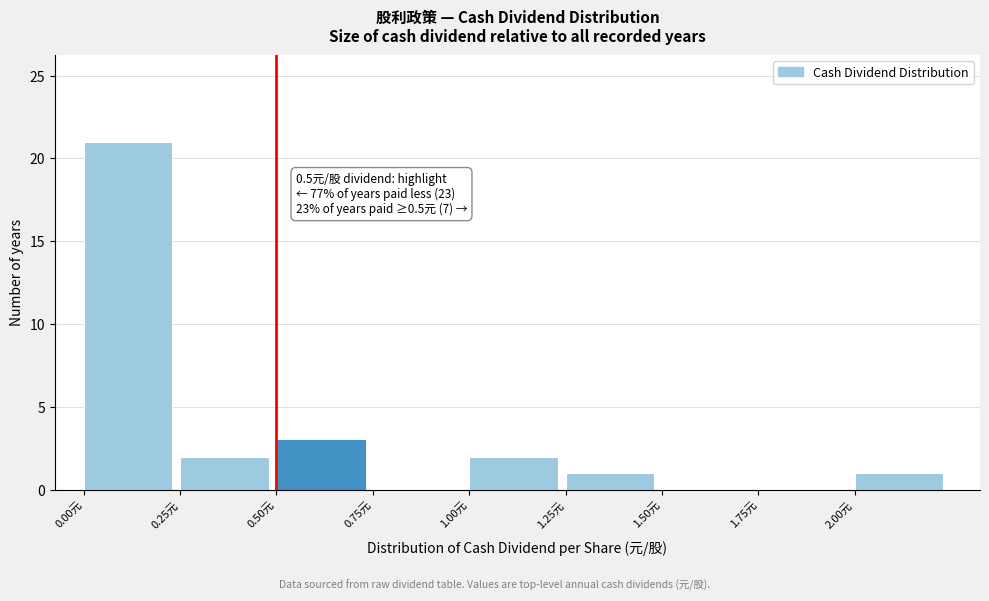

Which range on the x-axis has the tallest bar?

0.00 to 0.25